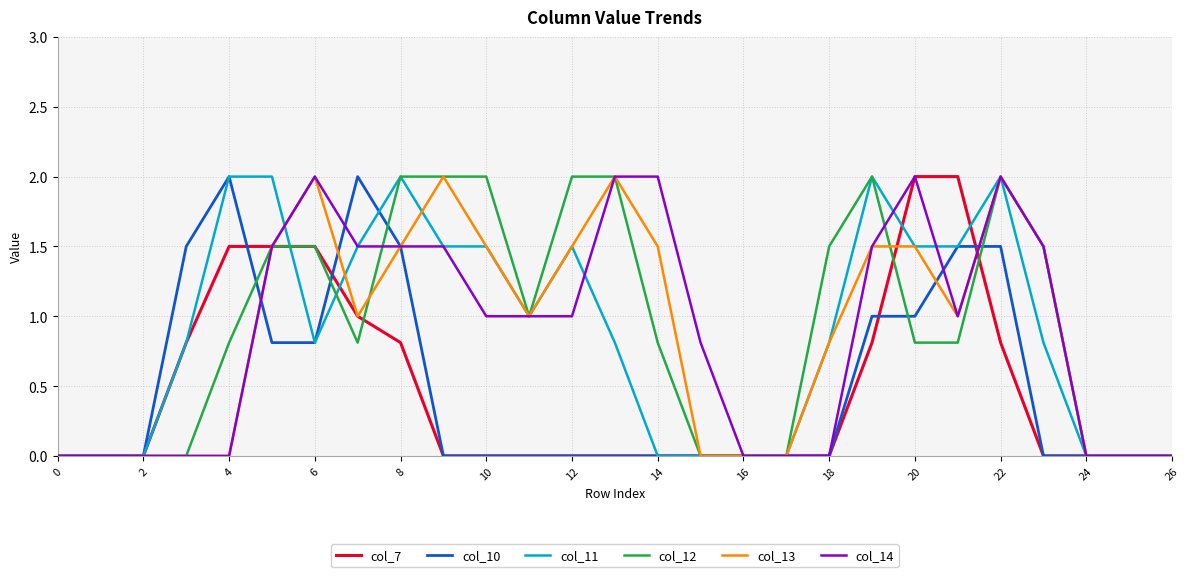

What are all the series names shown in the legend?

col_7, col_10, col_11, col_12, col_13, col_14